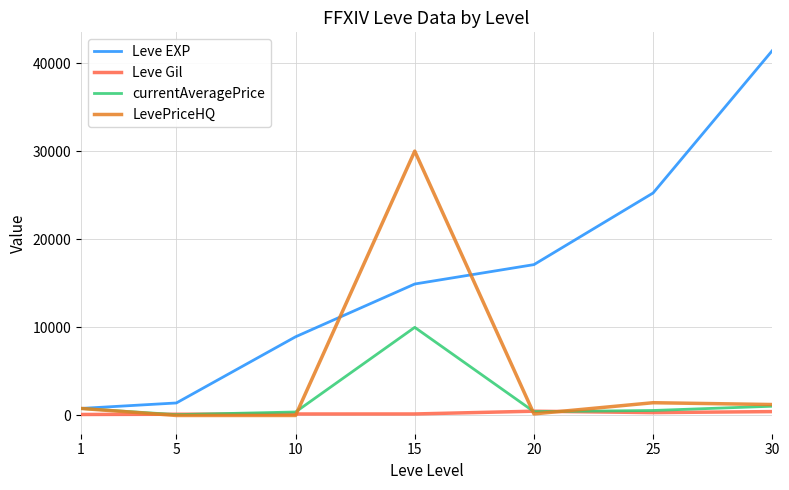

At how many categories does at least one series exceed 20164?

3